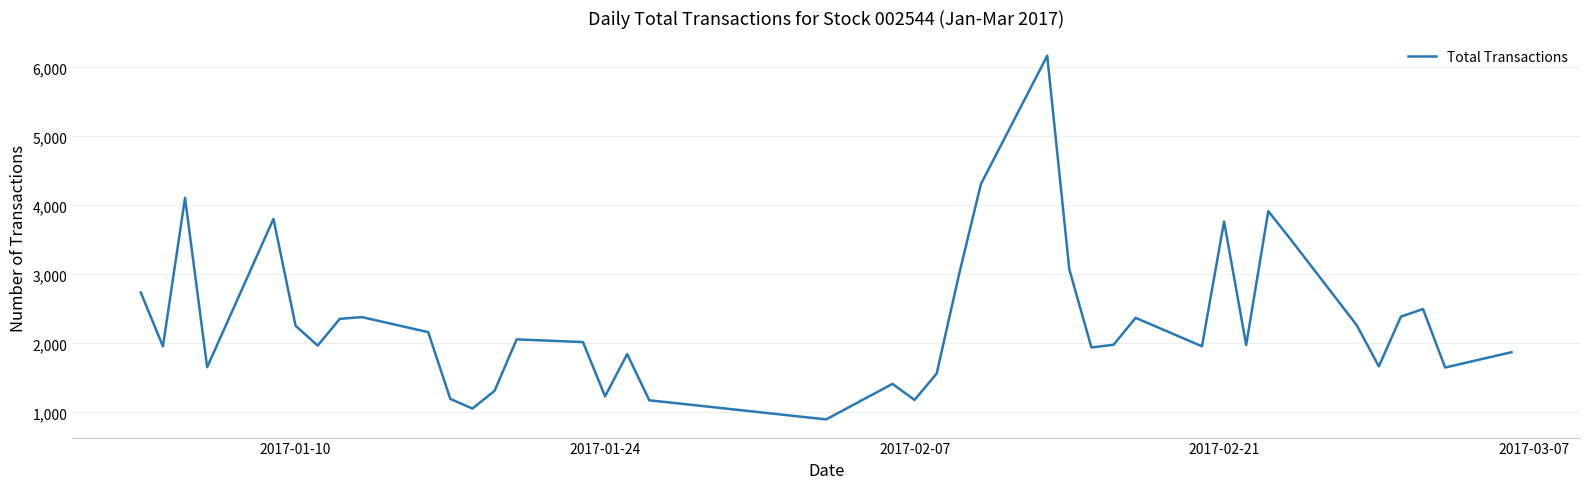

How many lines are shown in the chart?

1